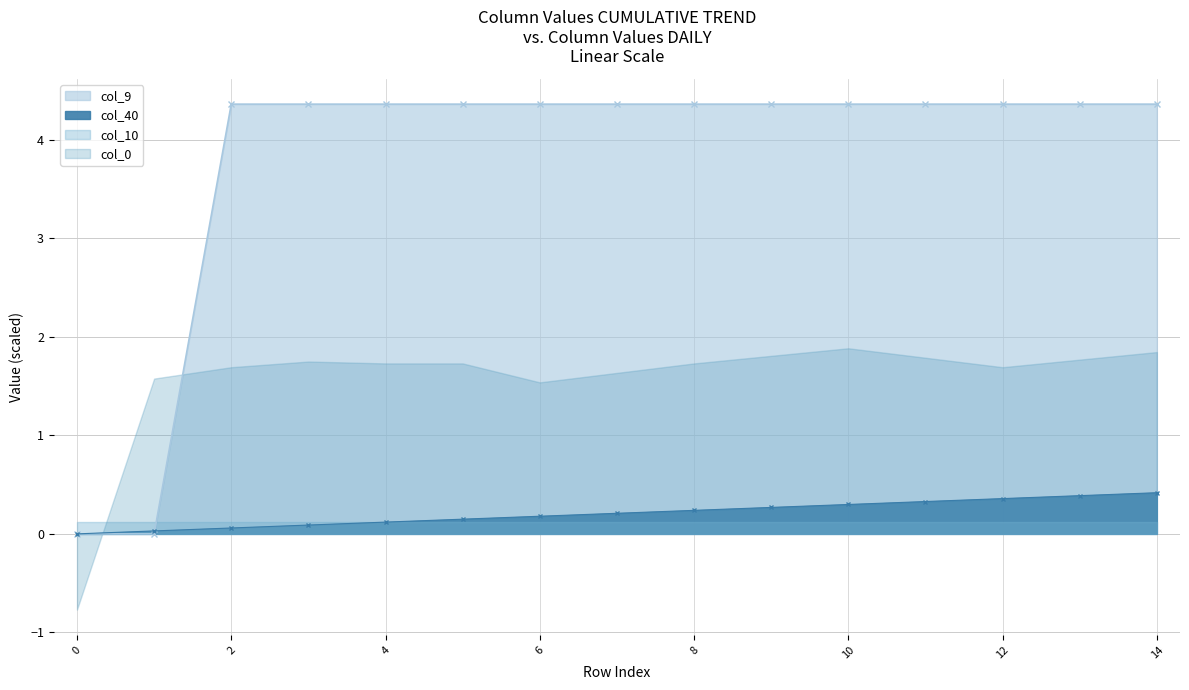

The value of col_40 at 7 is 0.1. True or false?

False